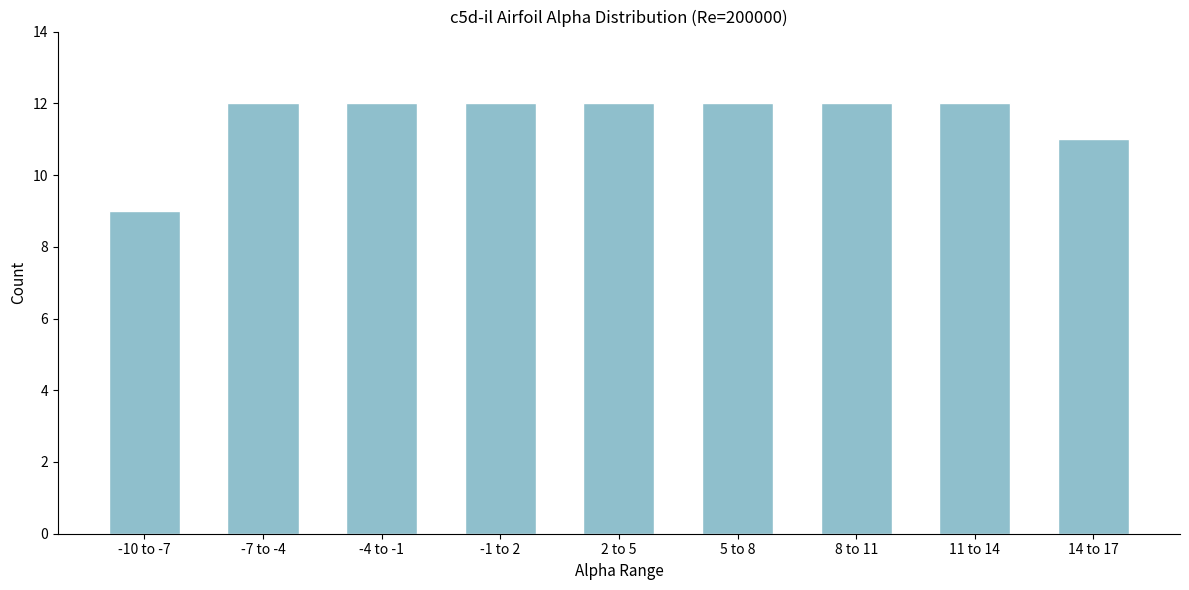

Reading right to left, what are all the values shown in this chart?

14 to 17=11	11 to 14=12	8 to 11=12	5 to 8=12	2 to 5=12	-1 to 2=12	-4 to -1=12	-7 to -4=12	-10 to -7=9